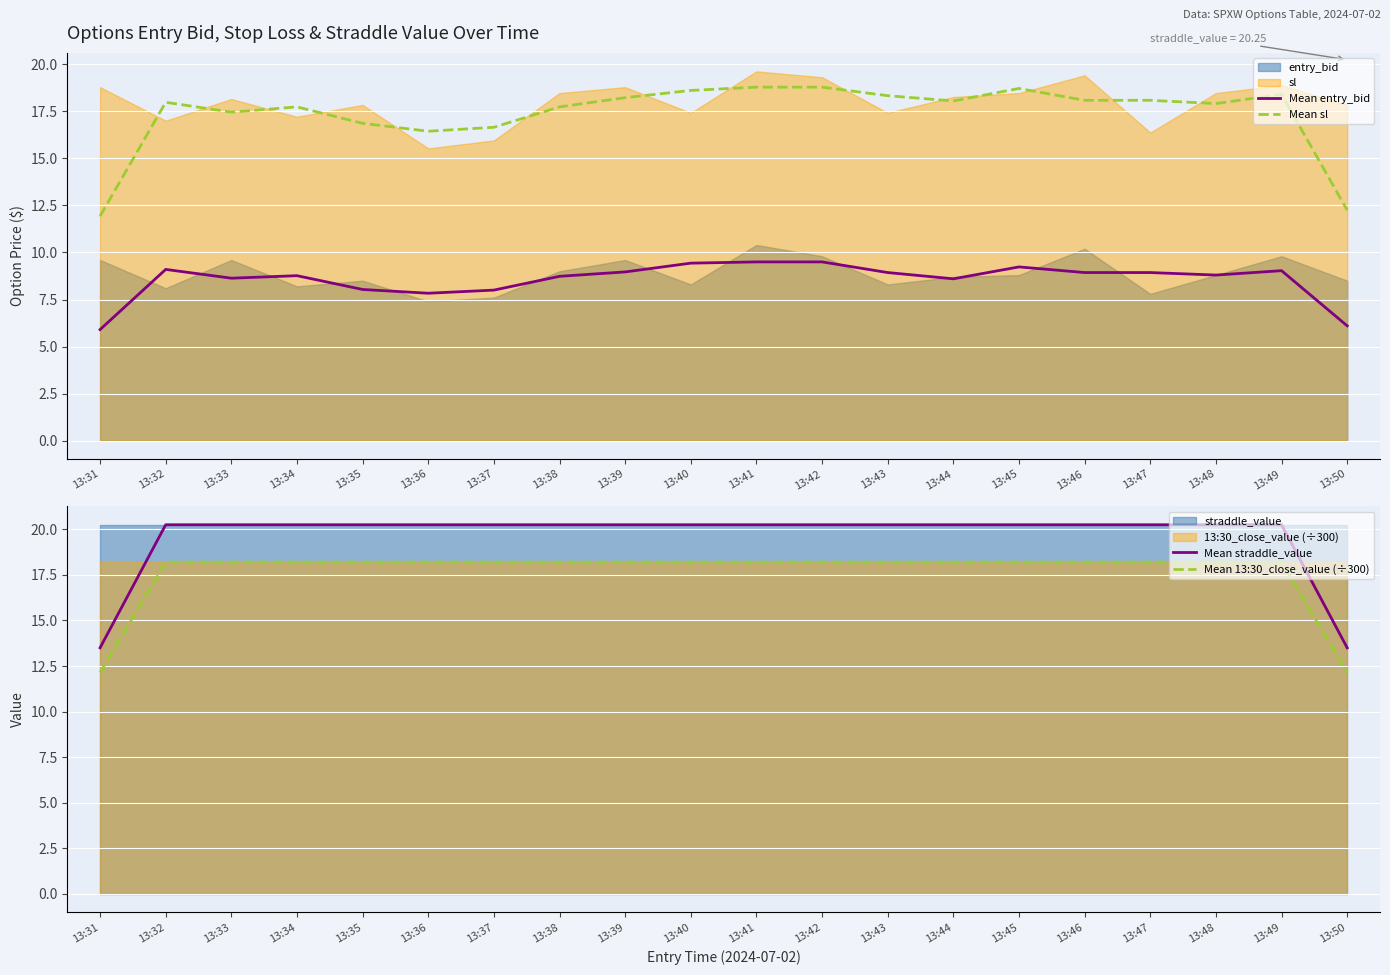

Rank the categories by Mean straddle_value value from lowest to highest.

13:31, 13:50, 13:32, 13:33, 13:34, 13:35, 13:36, 13:37, 13:38, 13:39, 13:40, 13:41, 13:42, 13:43, 13:44, 13:45, 13:46, 13:47, 13:48, 13:49